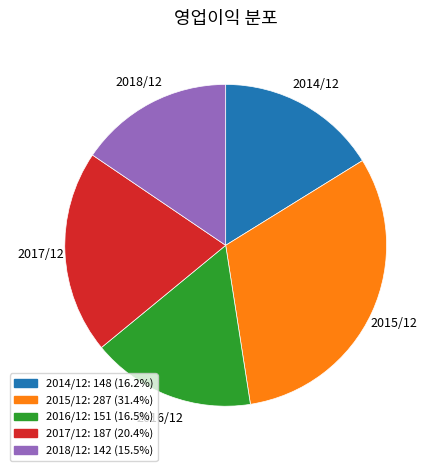

Is there a majority slice in this chart?

No